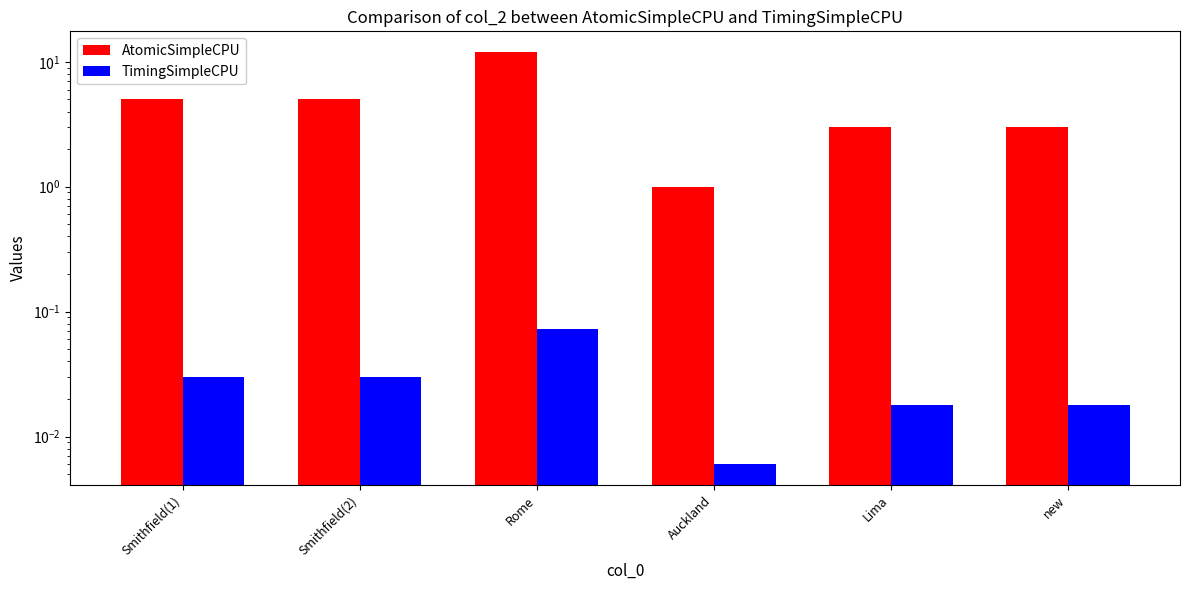

How many AtomicSimpleCPU values are between 3 and 5?

4